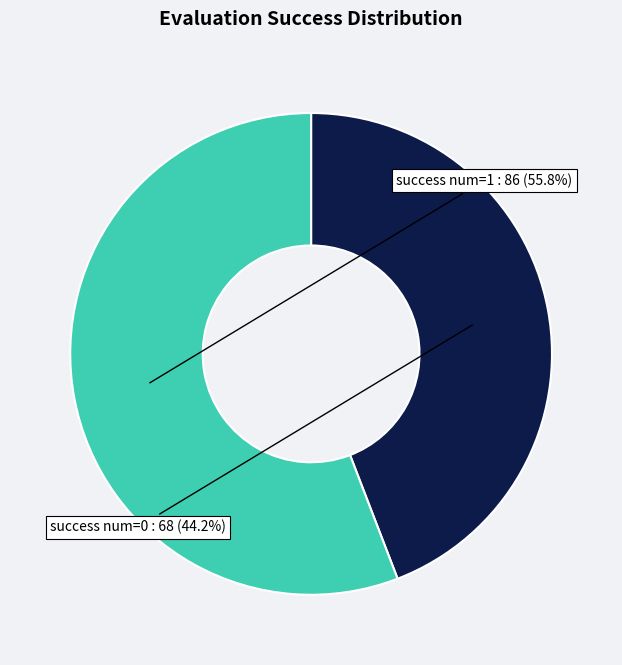

Is there any slice that represents more than half of the pie?

Yes